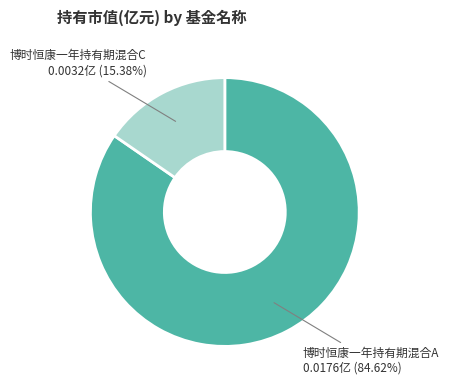

Is there any slice that represents more than half of the pie?

Yes